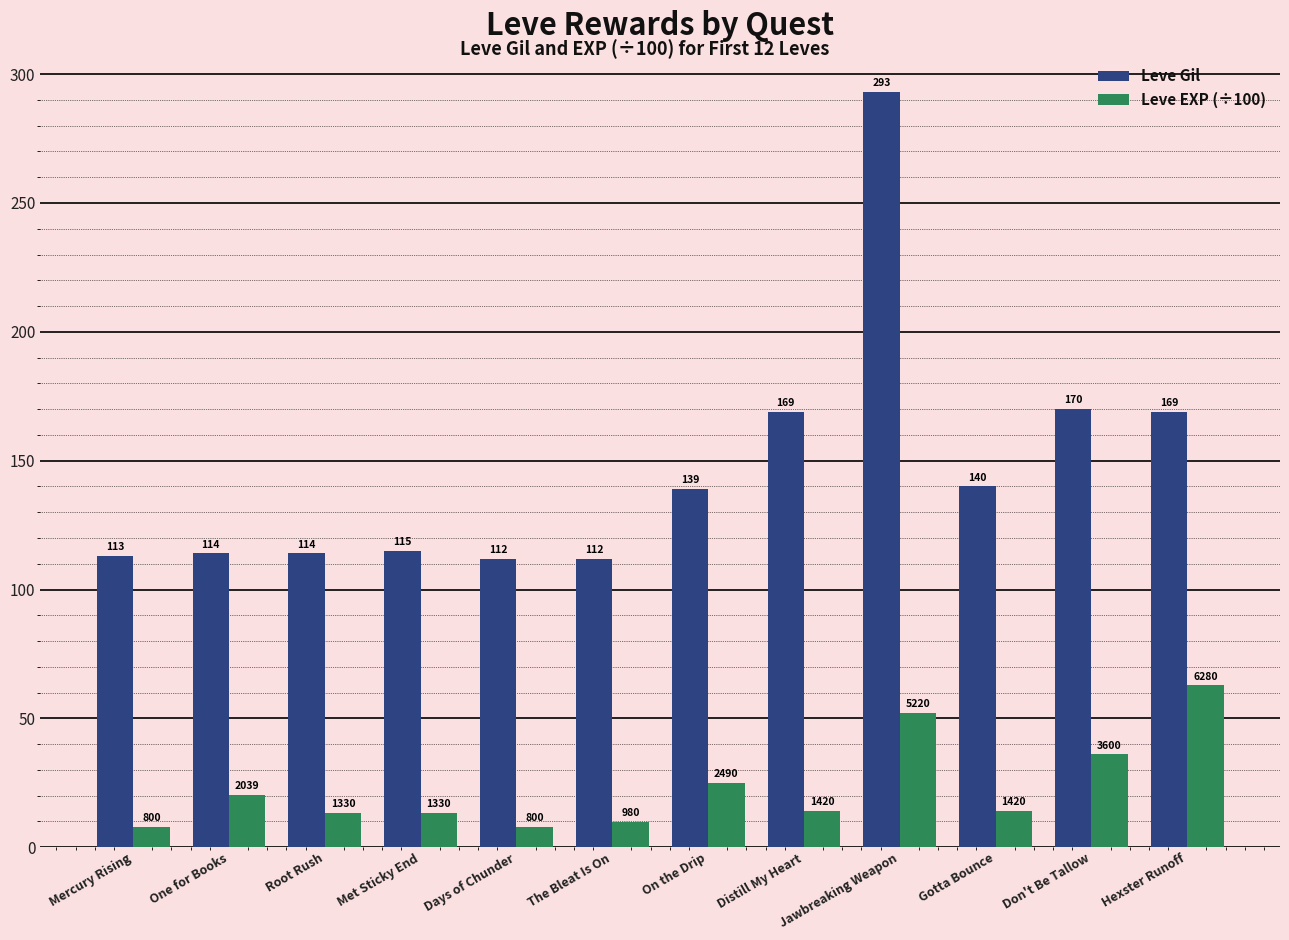

What is the spread (max minus min) of values at Gotta Bounce?

125.8